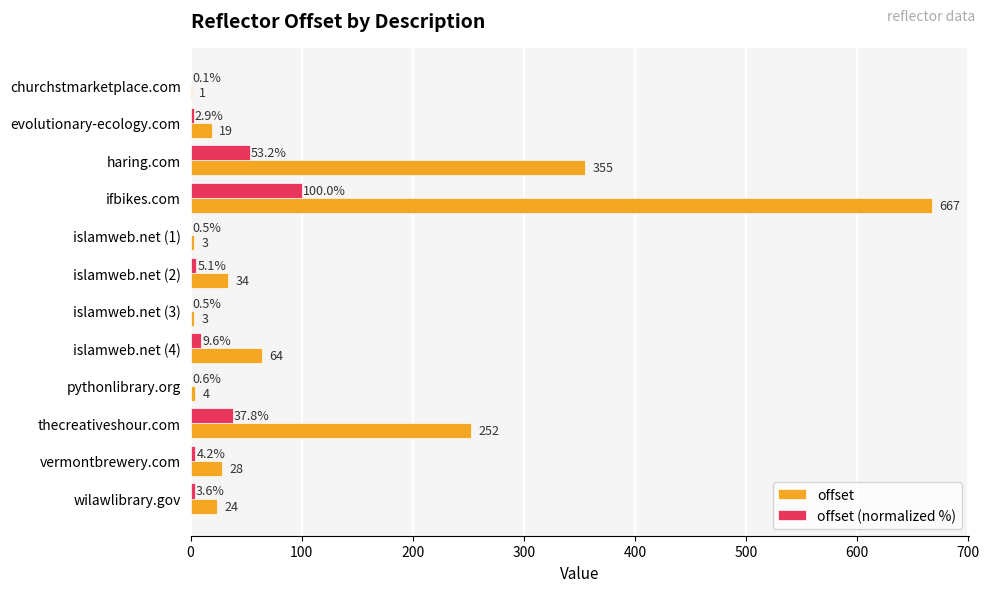

True or false: offset has a value of 34.0 at islamweb.net (2).

True